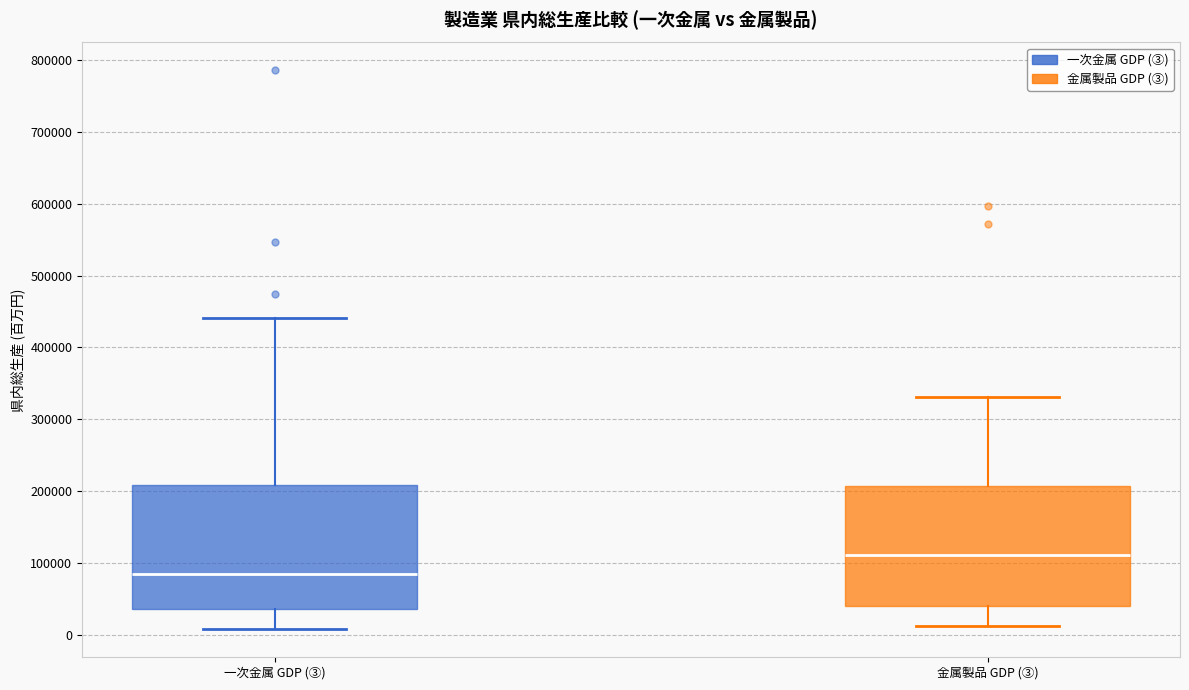

Reading left to right, read every box against the y-axis: the position of its median line, the range the box covers, and the ends of its whiskers. The values are not printed on the chart, so give them approximately, as read against the axis.

一次金属 GDP (③): median 80000, box 40000 to 210000, whiskers 10000 to 440000
金属製品 GDP (③): median 110000, box 40000 to 210000, whiskers 10000 to 330000